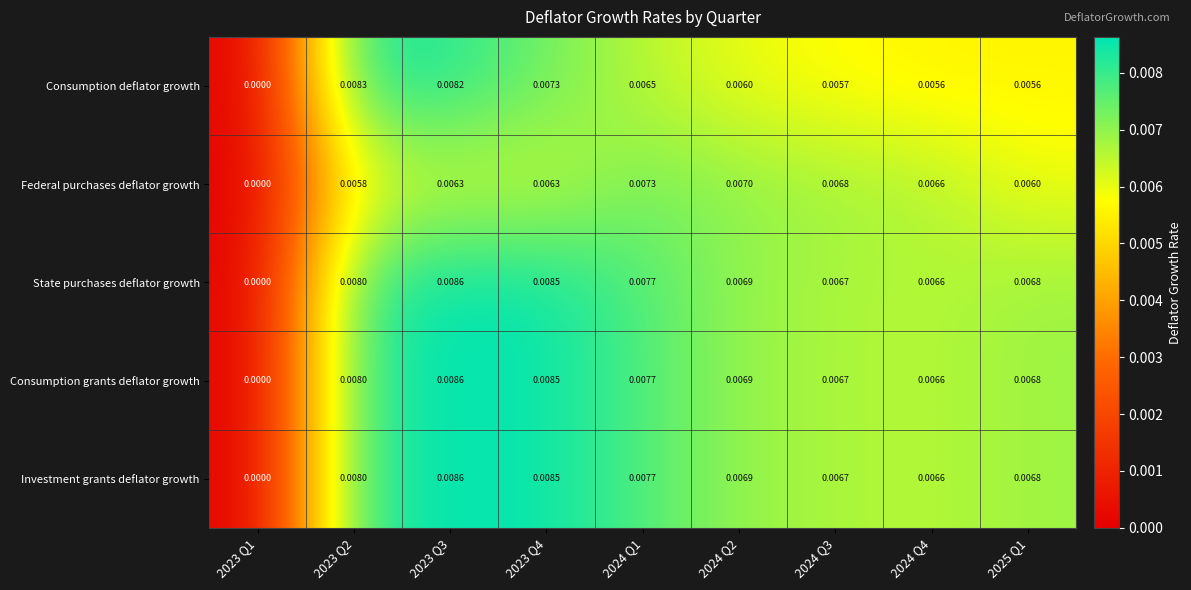

Which series changed the most between 2024 Q1 and 2025 Q1?

Federal purchases deflator growth